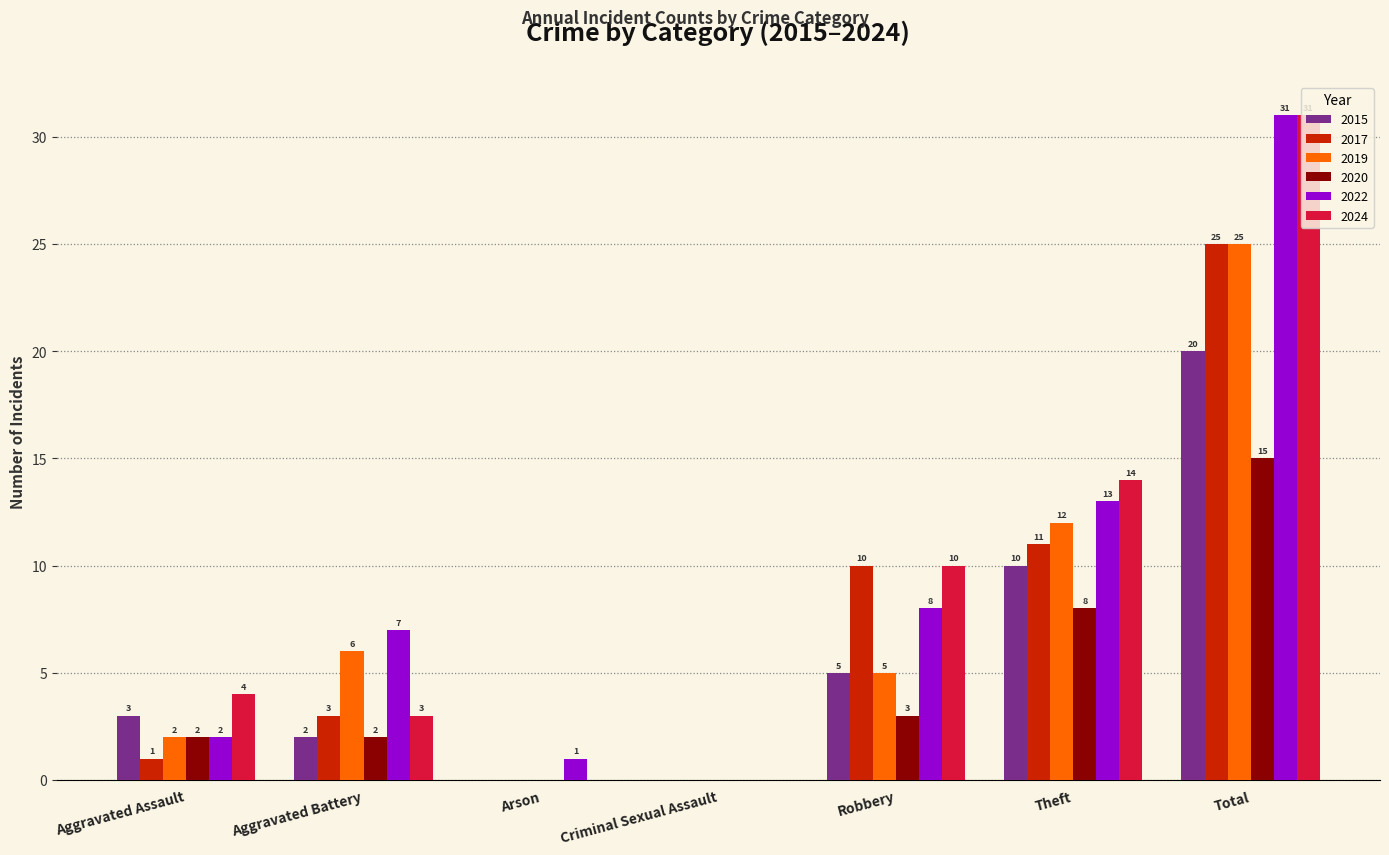

At which category is the sum across all series the highest?

Total